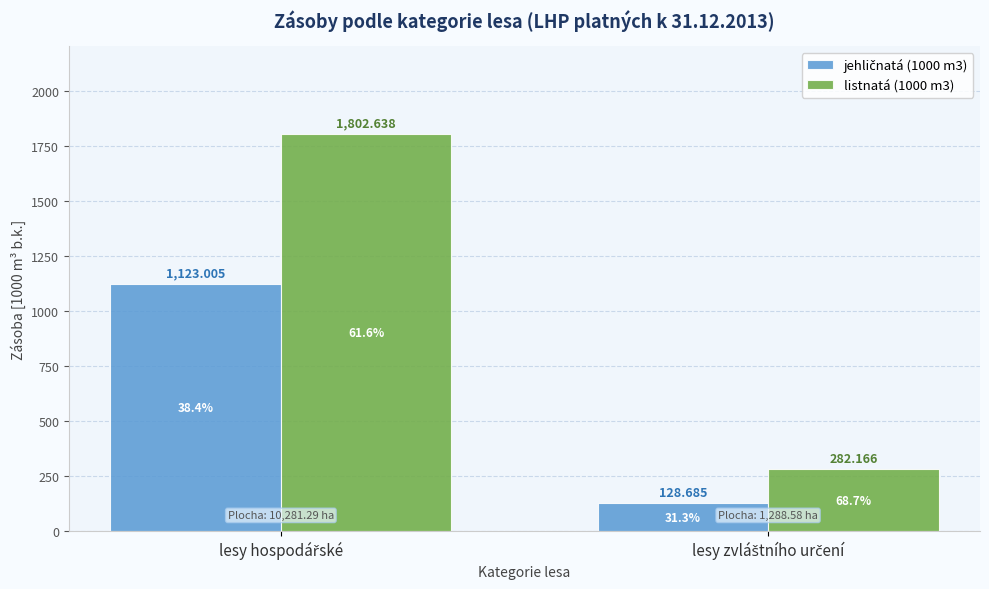

What is the minimum value for jehličnatá (1000 m3)?

128.7